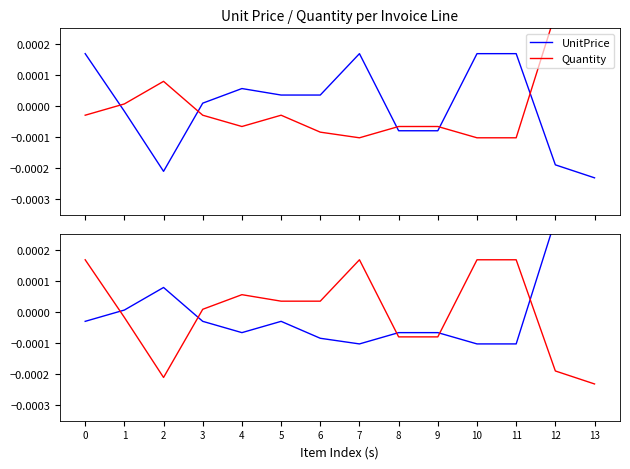

Which category has the highest value in the Quantity series?

12